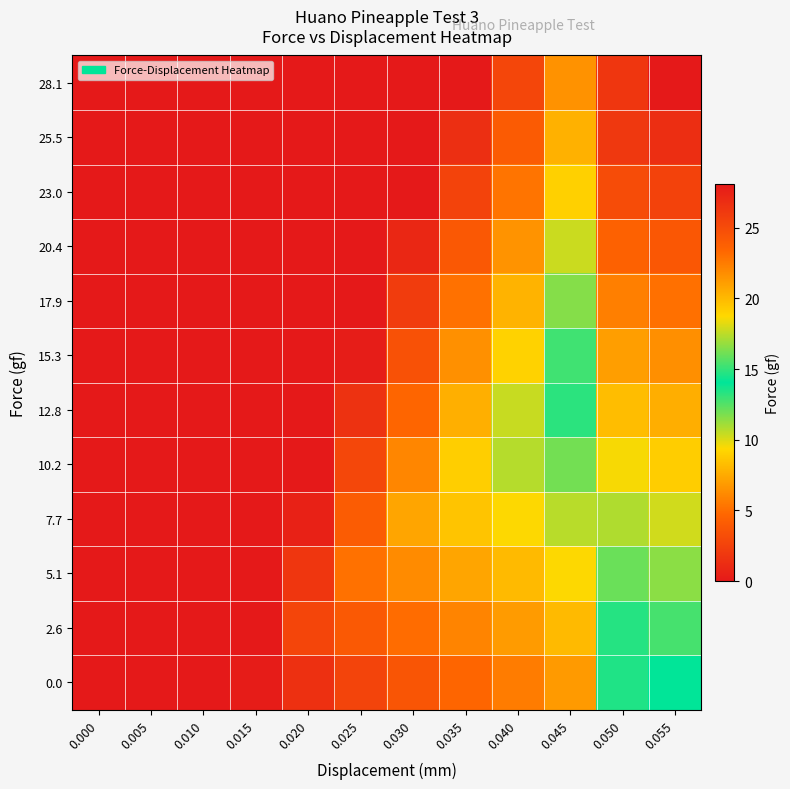

Reading right to left, list all the values displayed in this chart.

0.0: 0.055=14.1	0.050=13.4	0.045=6.8	0.040=5.6	0.035=4.7	0.030=3.7	0.025=2.6	0.020=1.4	0.015=0.2	0.010=0.0	0.005=0.0	0.000=0.0
2.6: 0.055=15.3	0.050=14.7	0.045=8.1	0.040=6.9	0.035=6.0	0.030=5.0	0.025=3.9	0.020=2.7	0.015=0.0	0.010=0.0	0.005=0.0	0.000=0.0
5.1: 0.055=16.6	0.050=16.0	0.045=9.4	0.040=8.2	0.035=7.3	0.030=6.3	0.025=5.2	0.020=1.8	0.015=0.0	0.010=0.0	0.005=0.0	0.000=0.0
7.7: 0.055=17.9	0.050=17.3	0.045=10.7	0.040=9.4	0.035=8.5	0.030=7.3	0.025=4.1	0.020=0.5	0.015=0.0	0.010=0.0	0.005=0.0	0.000=0.0
10.2: 0.055=19.2	0.050=18.6	0.045=12.0	0.040=10.7	0.035=9.0	0.030=6.0	0.025=2.8	0.020=0.0	0.015=0.0	0.010=0.0	0.005=0.0	0.000=0.0
12.8: 0.055=20.4	0.050=19.8	0.045=13.2	0.040=10.4	0.035=7.7	0.030=4.7	0.025=1.6	0.020=0.0	0.015=0.0	0.010=0.0	0.005=0.0	0.000=0.0
15.3: 0.055=21.7	0.050=21.1	0.045=12.9	0.040=9.1	0.035=6.4	0.030=3.4	0.025=0.3	0.020=0.0	0.015=0.0	0.010=0.0	0.005=0.0	0.000=0.0
17.9: 0.055=23.0	0.050=22.4	0.045=11.6	0.040=7.9	0.035=5.2	0.030=2.2	0.025=0.0	0.020=0.0	0.015=0.0	0.010=0.0	0.005=0.0	0.000=0.0
20.4: 0.055=24.3	0.050=23.7	0.045=10.3	0.040=6.6	0.035=3.9	0.030=0.9	0.025=0.0	0.020=0.0	0.015=0.0	0.010=0.0	0.005=0.0	0.000=0.0
23.0: 0.055=25.5	0.050=24.9	0.045=9.1	0.040=5.3	0.035=2.6	0.030=0.0	0.025=0.0	0.020=0.0	0.015=0.0	0.010=0.0	0.005=0.0	0.000=0.0
25.5: 0.055=26.8	0.050=26.2	0.045=7.8	0.040=4.0	0.035=1.3	0.030=0.0	0.025=0.0	0.020=0.0	0.015=0.0	0.010=0.0	0.005=0.0	0.000=0.0
28.1: 0.055=28.1	0.050=26.3	0.045=6.5	0.040=2.7	0.035=0.0	0.030=0.0	0.025=0.0	0.020=0.0	0.015=0.0	0.010=0.0	0.005=0.0	0.000=0.0